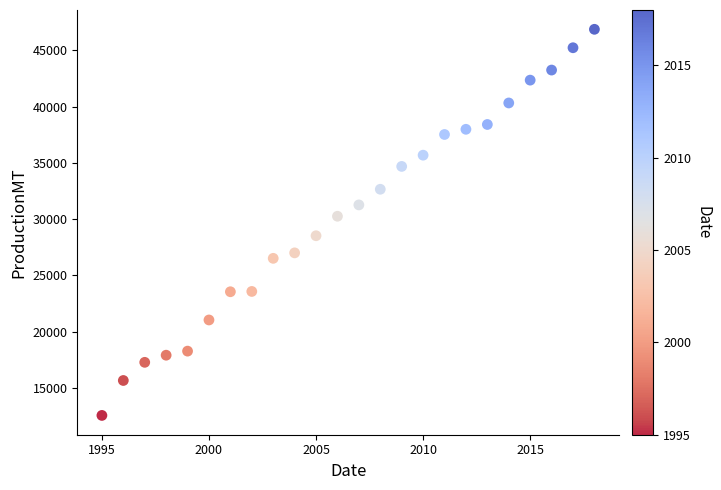

What is the range of Y values (max minus min)?

34329